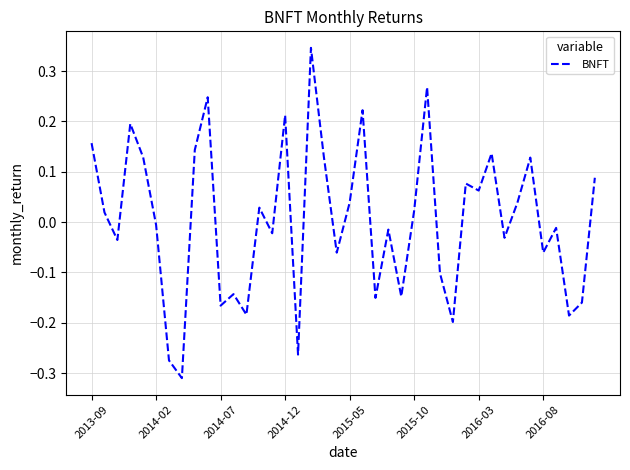

What is the difference between the maximum and minimum values?

0.7